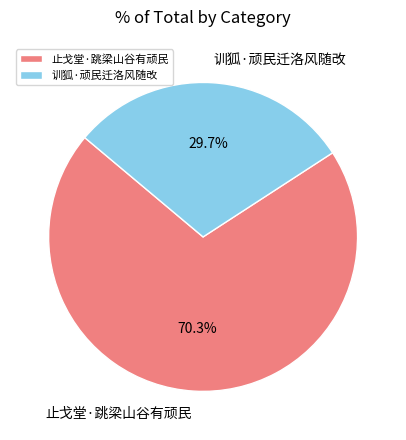

To the nearest percent, what is the combined percentage of 止戈堂·跳梁山谷有顽民 and 训狐·顽民迁洛风随改?

100%